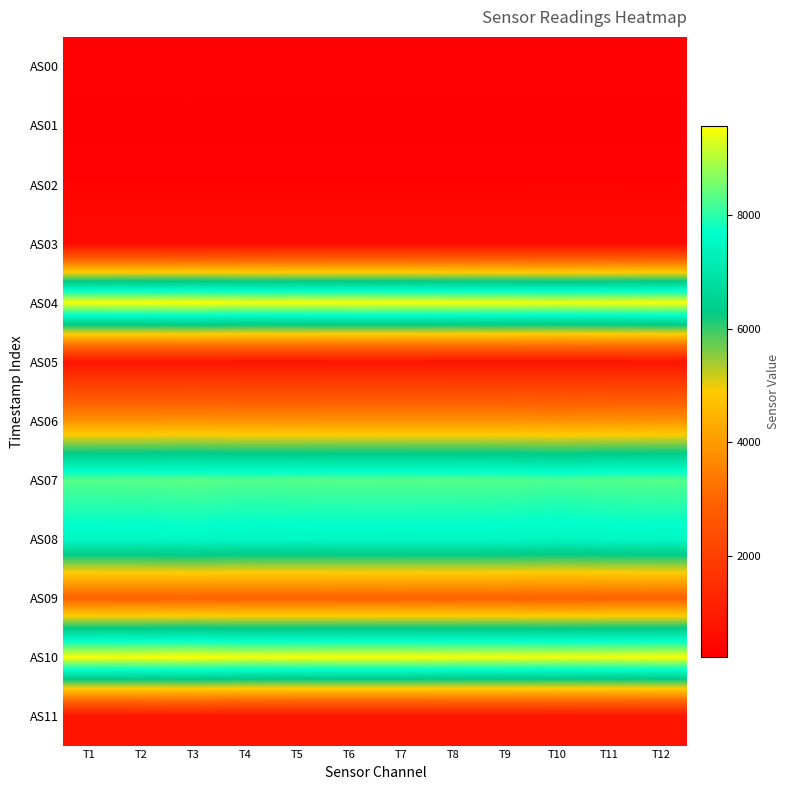

Which series changed the most between T10 and T11?

AS07